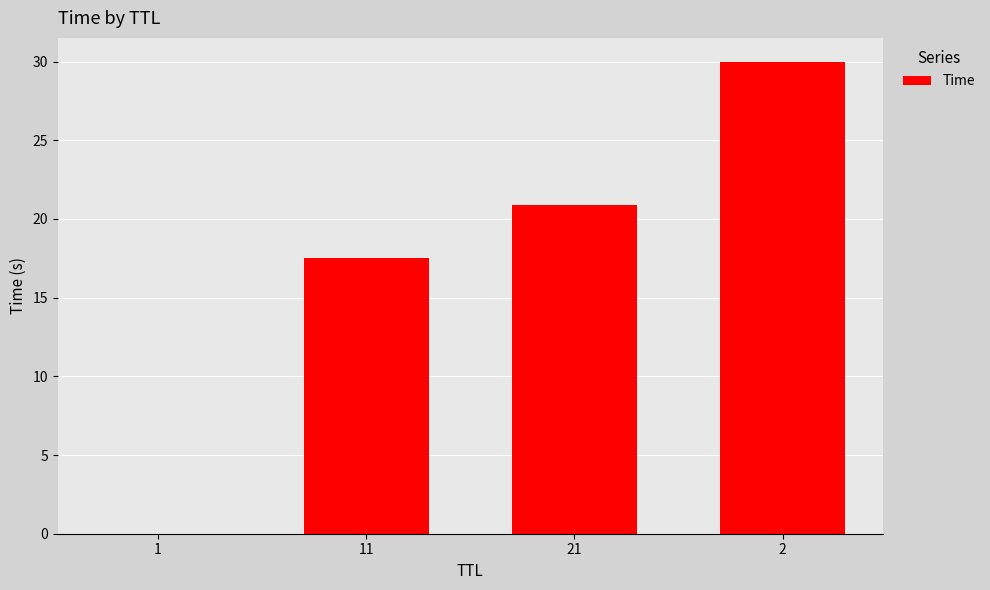

Approximately how many times larger is the value at 21 compared to 11?

1.2